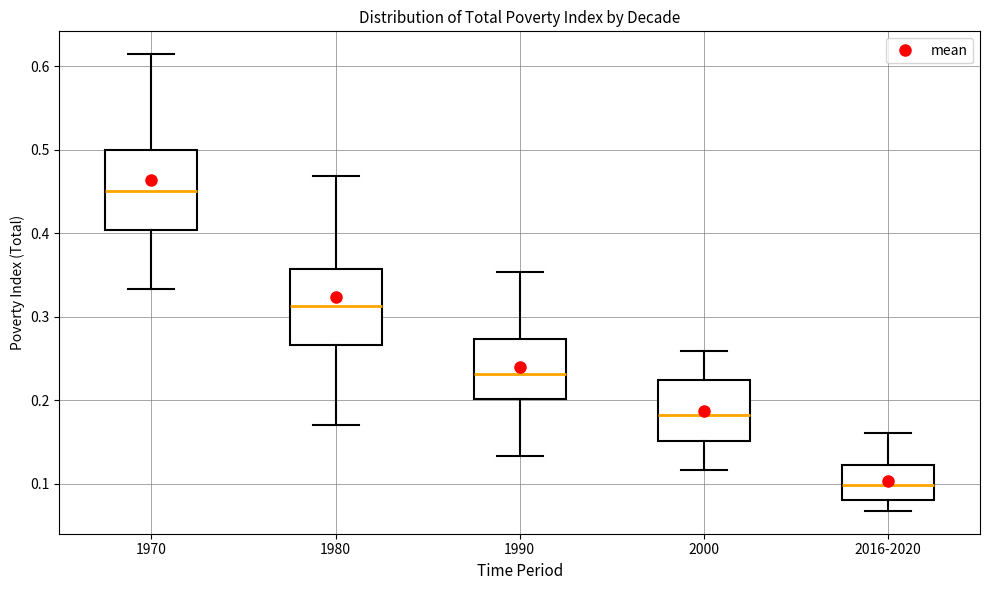

Reading left to right, transcribe this box plot: for each box, give where its median line is, the range the box spans, and where its two whiskers end, as read against the y-axis. The values are not printed on the chart, so give them approximately, as read against the axis.

1970: median 0.45, box 0.40 to 0.50, whiskers 0.33 to 0.61
1980: median 0.31, box 0.27 to 0.36, whiskers 0.17 to 0.47
1990: median 0.23, box 0.20 to 0.27, whiskers 0.13 to 0.35
2000: median 0.18, box 0.15 to 0.22, whiskers 0.12 to 0.26
2016-2020: median 0.10, box 0.08 to 0.12, whiskers 0.07 to 0.16